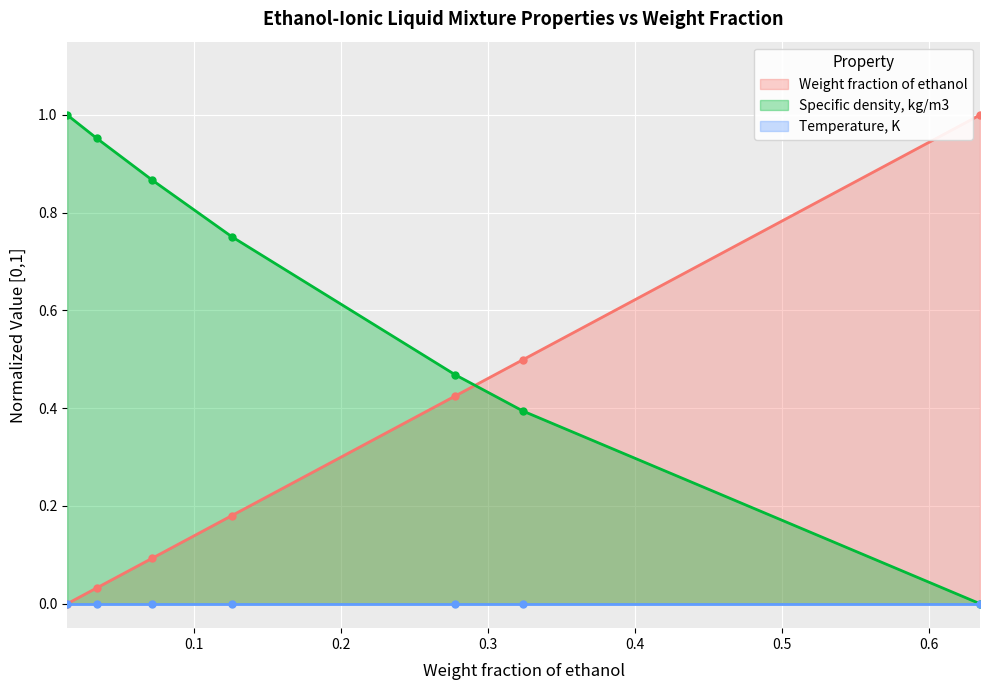

Which series ends up on top after the final intersection of Specific density, kg/m3 and Weight fraction of ethanol?

Weight fraction of ethanol